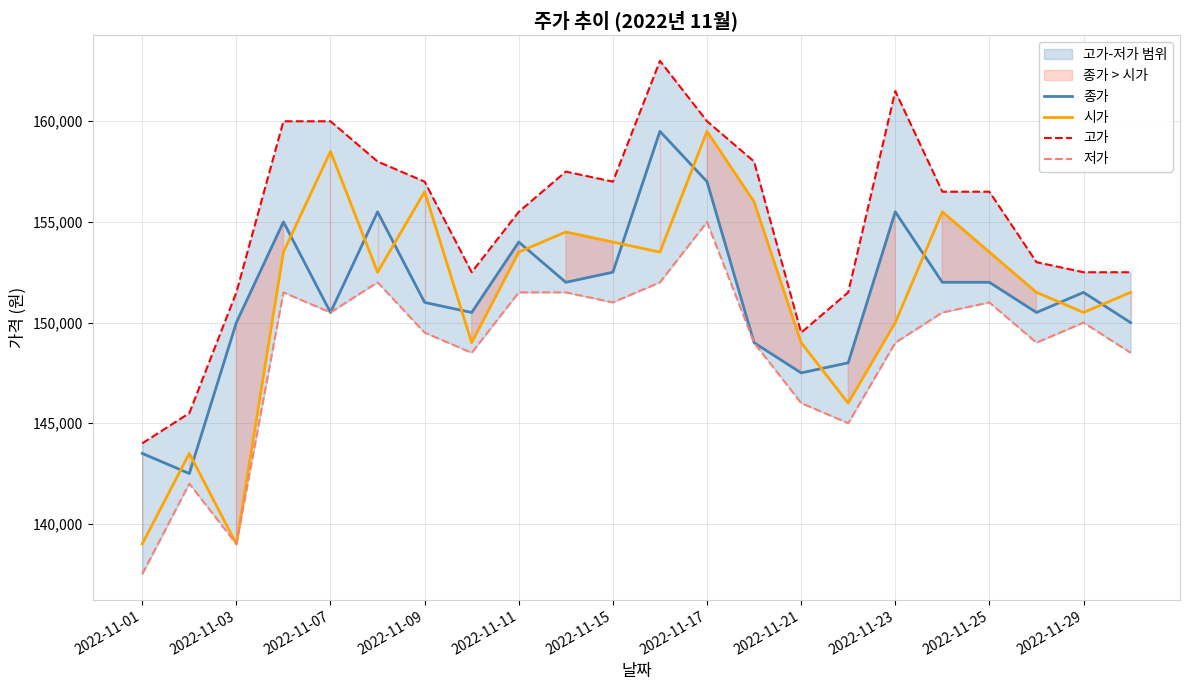

How many lines are shown in the chart?

4